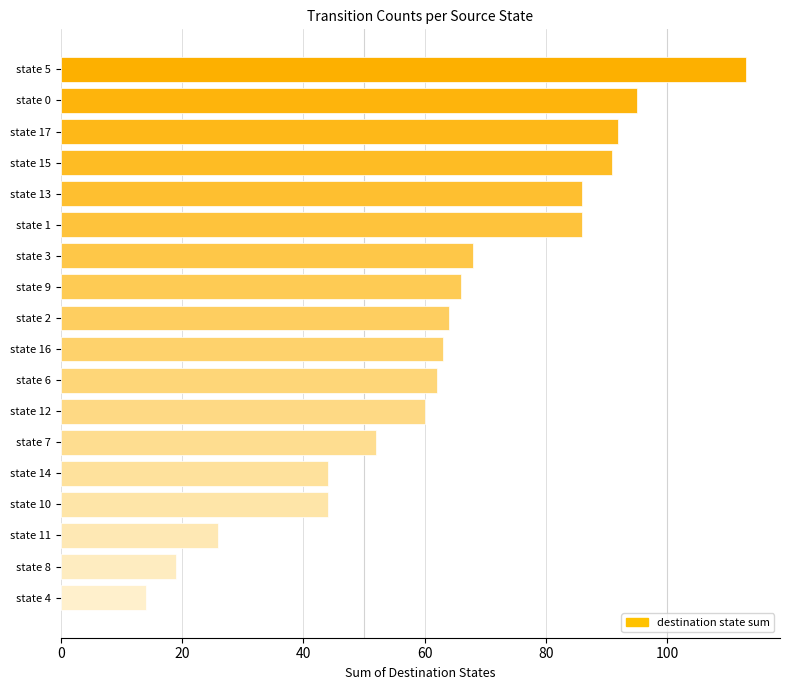

What is the label of the 3rd bar from the bottom?

state 11